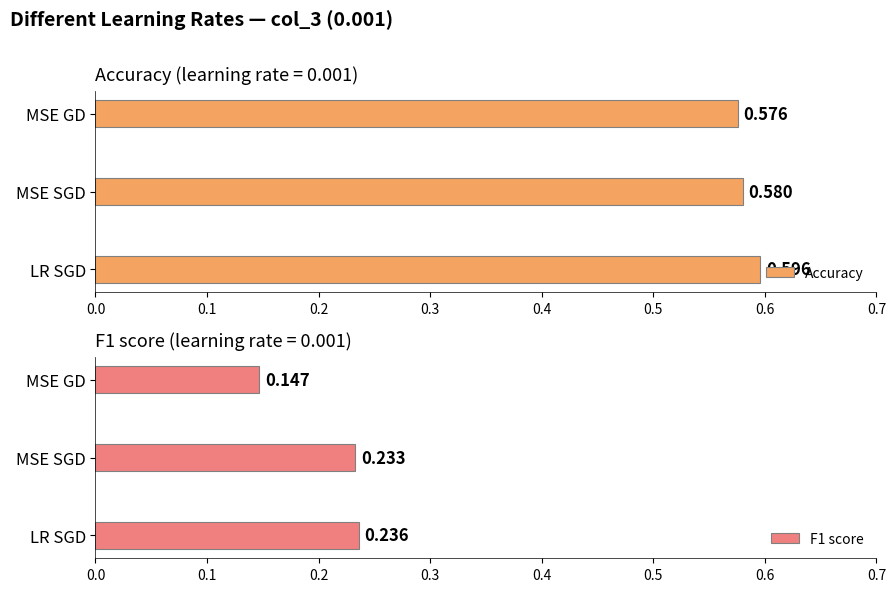

List the series in order of their peak value, highest first.

Accuracy, F1 score